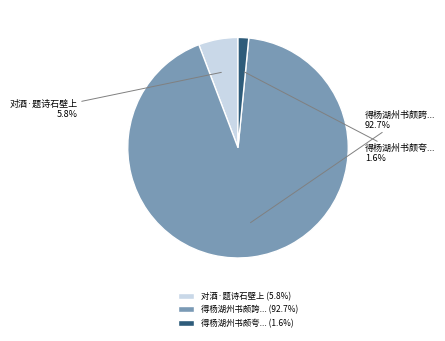

Is there a majority slice in this chart?

Yes